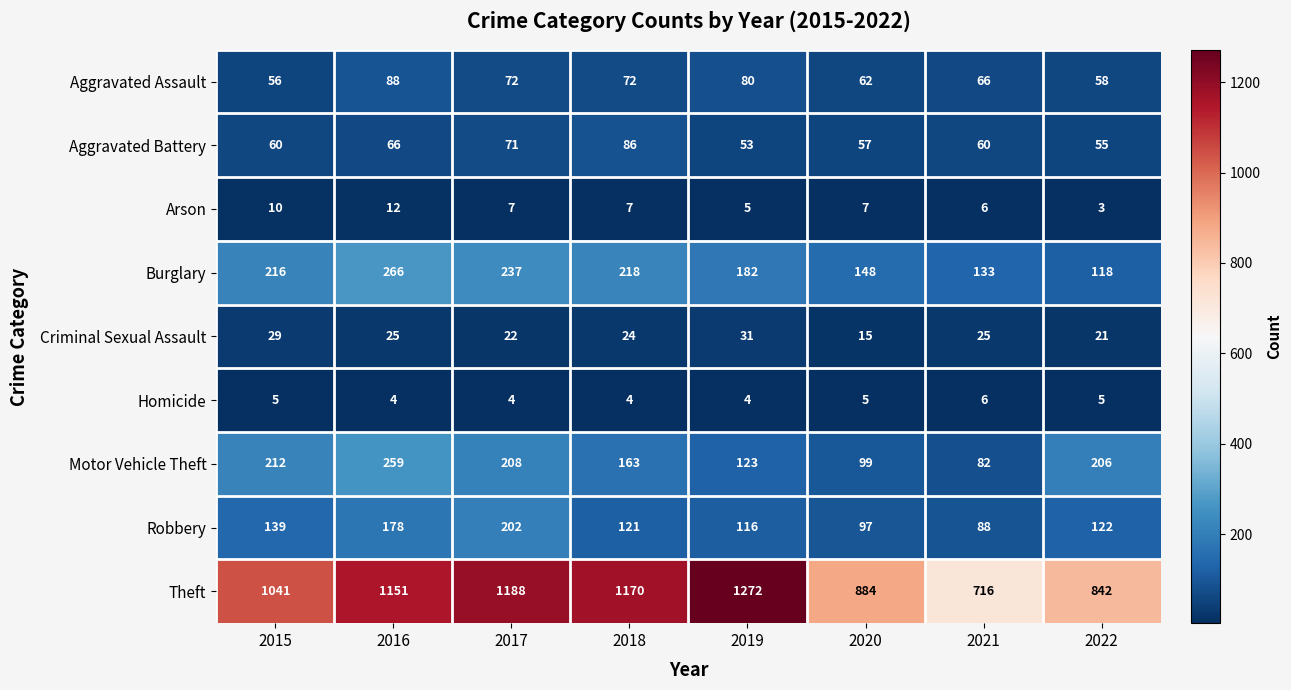

What is the smallest value displayed?

3